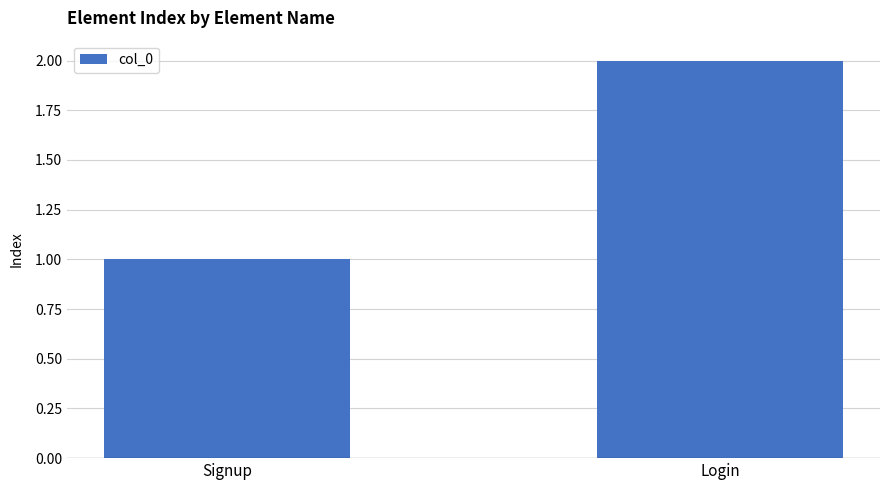

Count the number of categories in the chart.

2